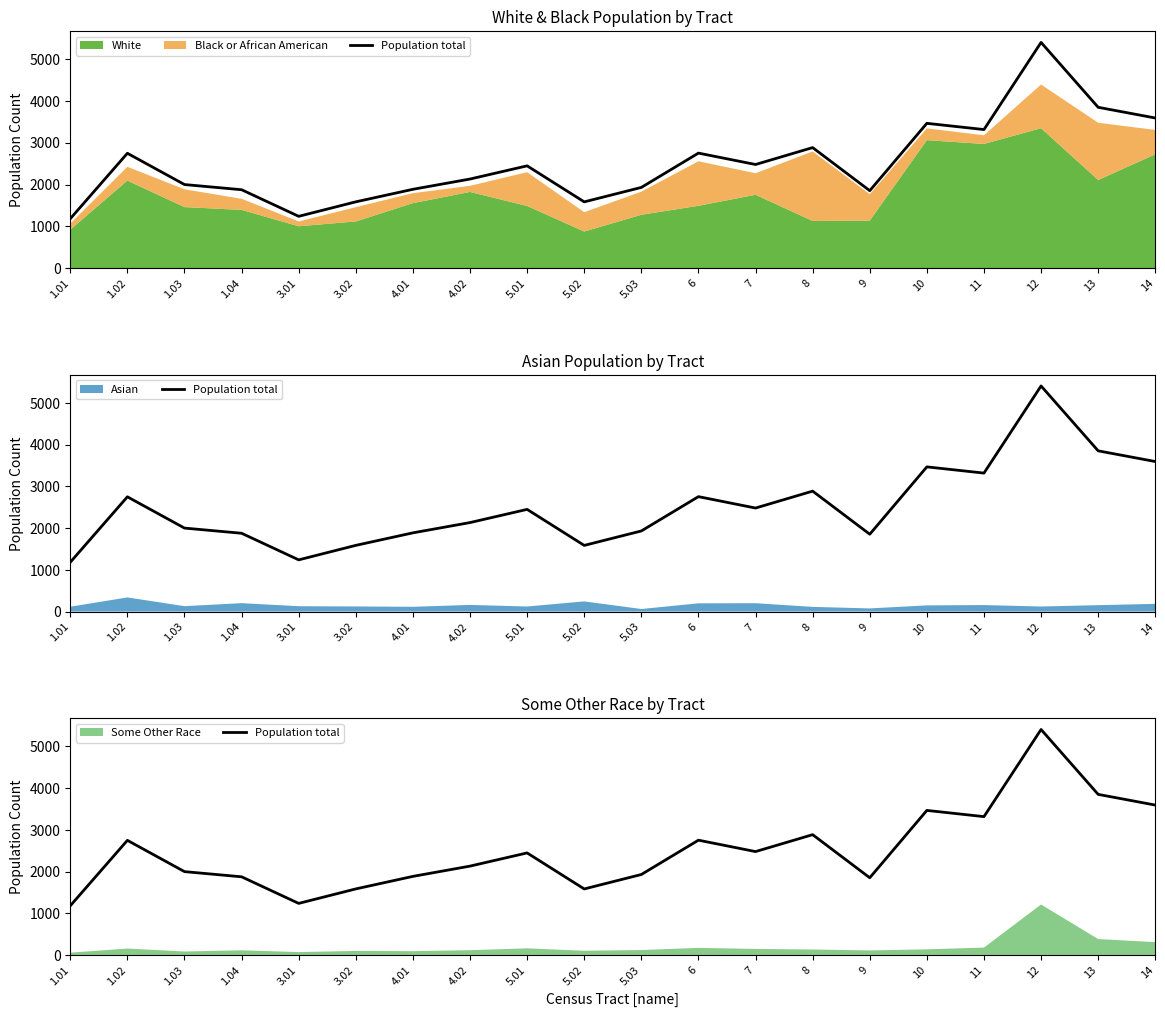

What is the label of the 1st point from the left?

1.01